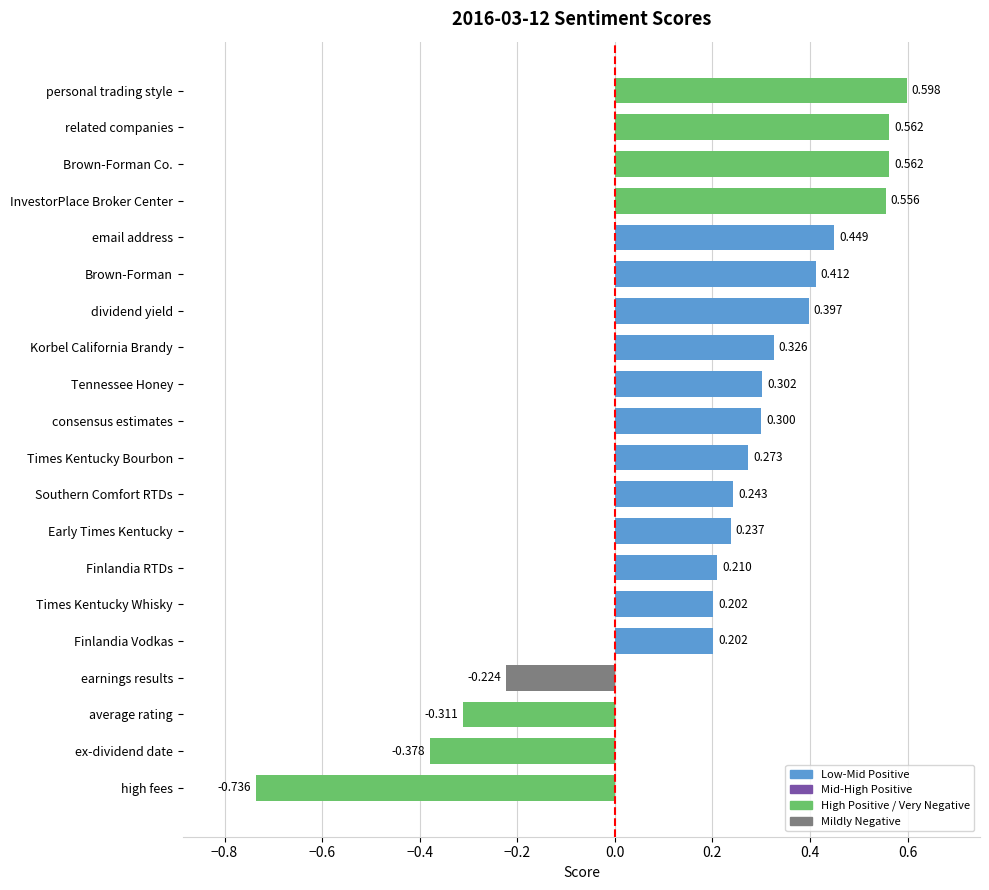

How many bars are there in total?

20